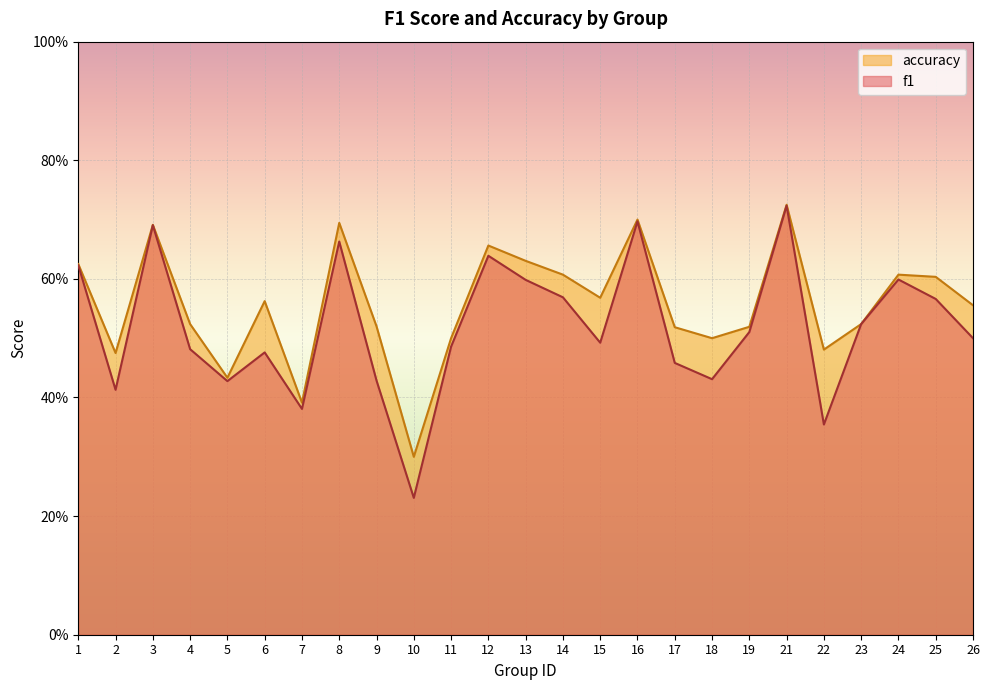

Where is the first local maximum for accuracy?

3